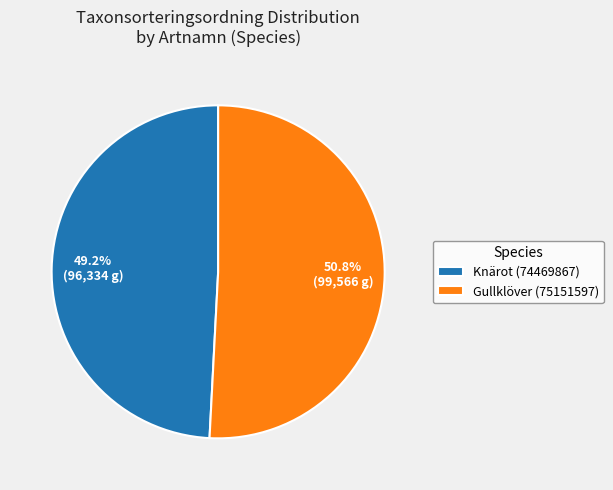

Combined, do Knärot (74469867) and Gullklöver (75151597) account for over 50%?

Yes